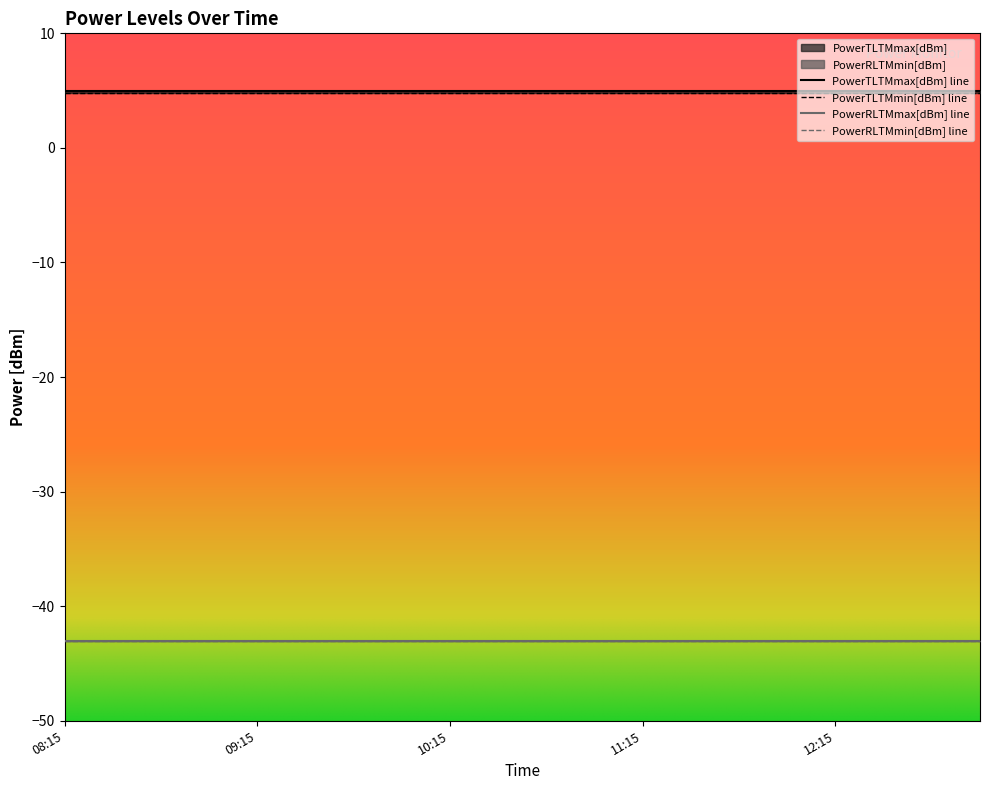

At which category does the chart reach its peak across all series?

08:15